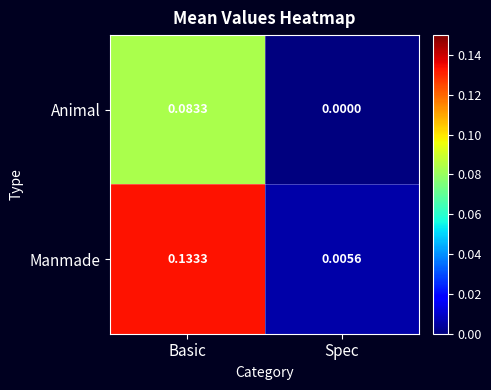

Is the value of Manmade at Spec greater than the value of Animal at Basic?

No